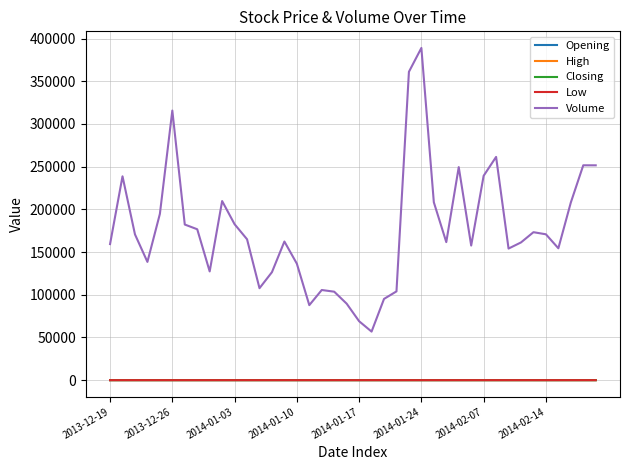

True or false: Opening and Volume cross at least once.

False